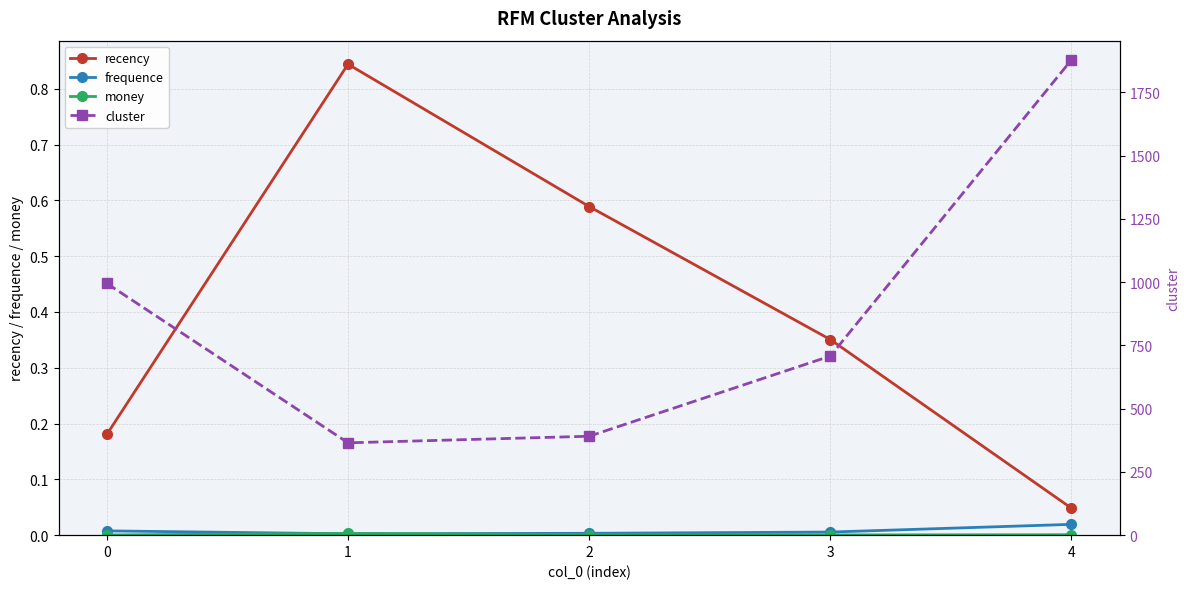

Which series has the widest spread of values?

cluster